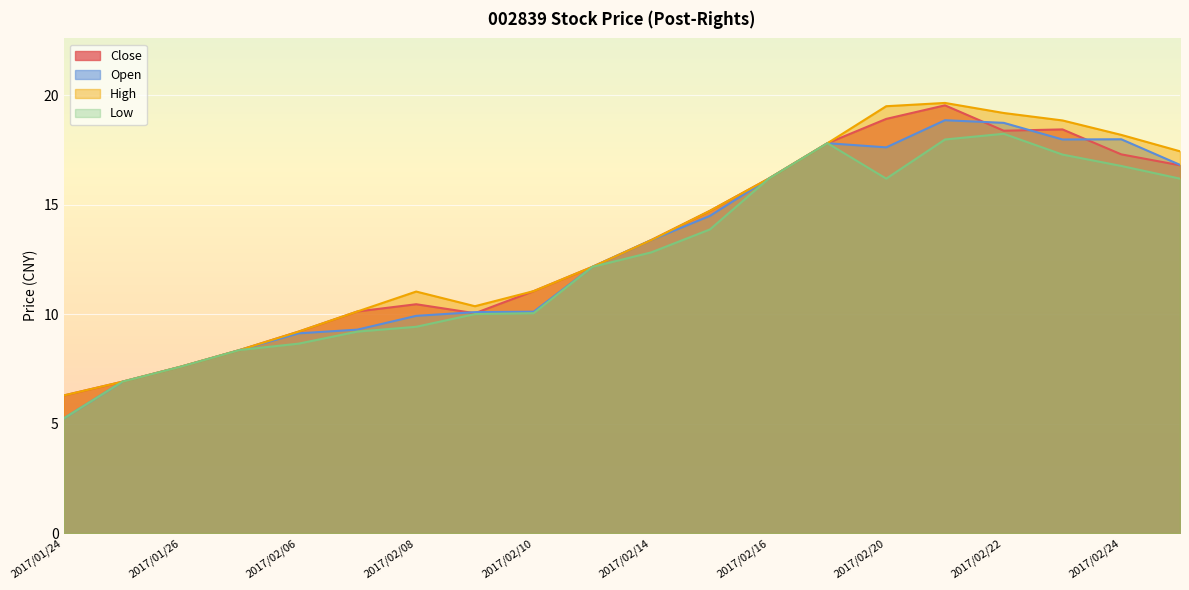

How many lines are shown in the chart?

4